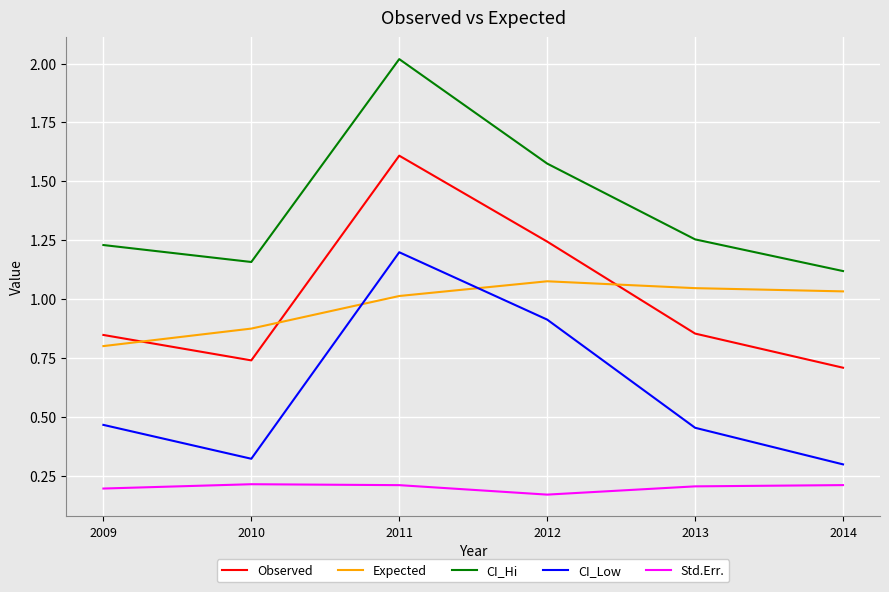

Count the number of categories in the chart.

6